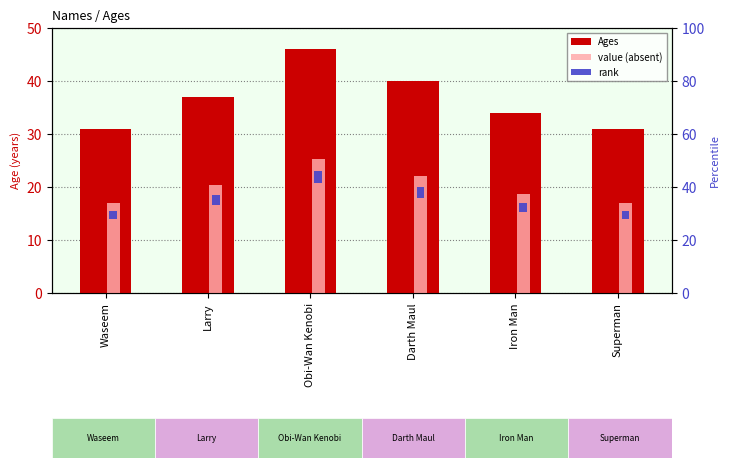

Where does the value (absent) series first go above 20?

Larry